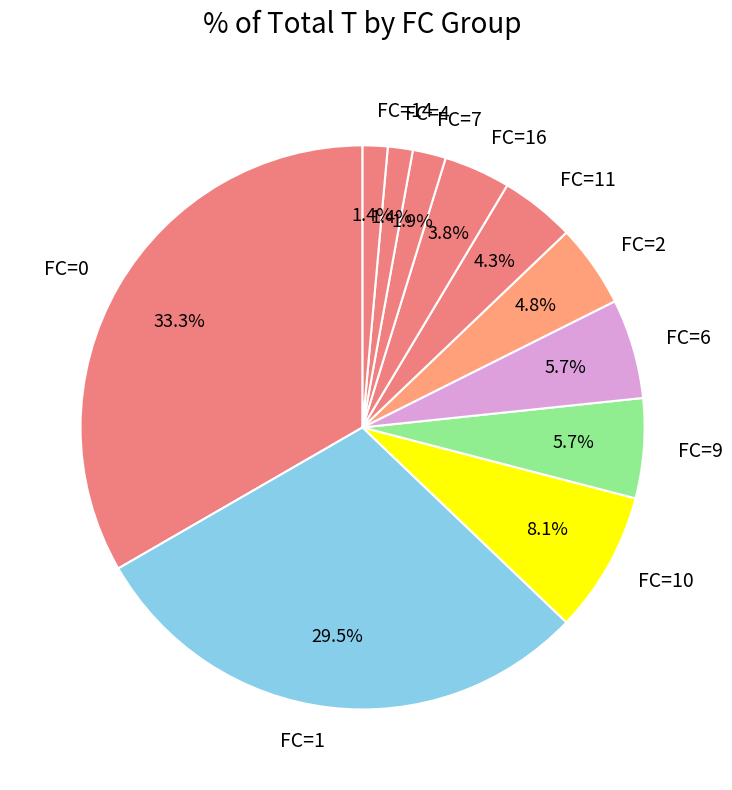

Is there a majority slice in this chart?

No